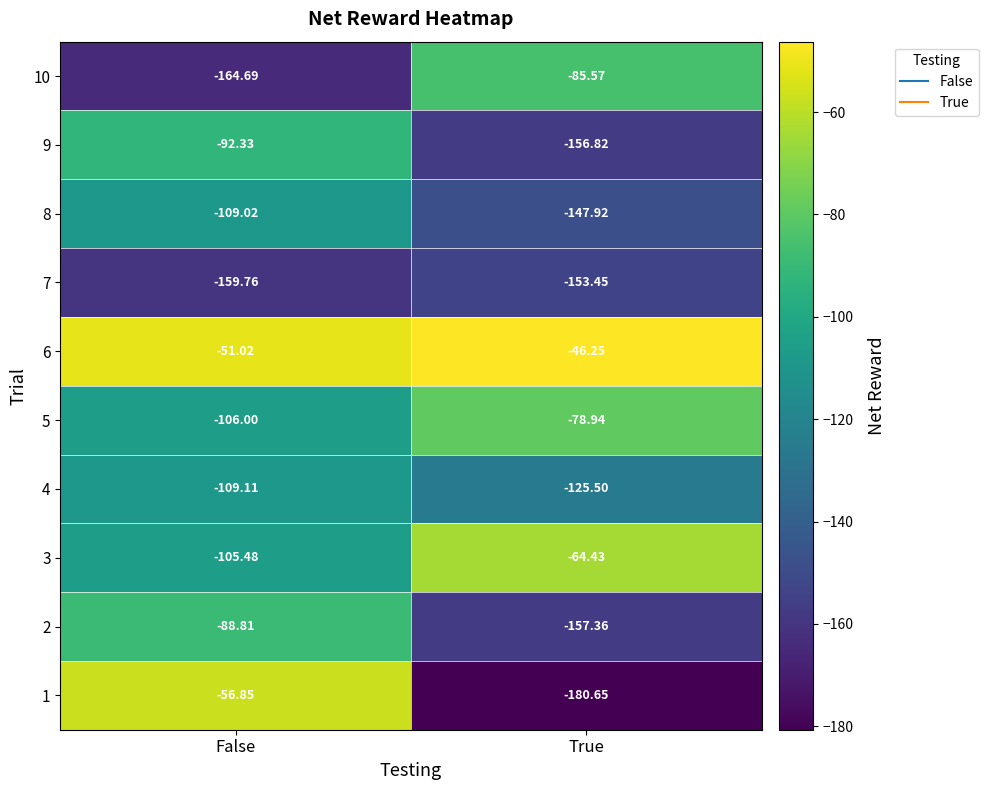

Rank the categories by 7 value from highest to lowest.

True, False